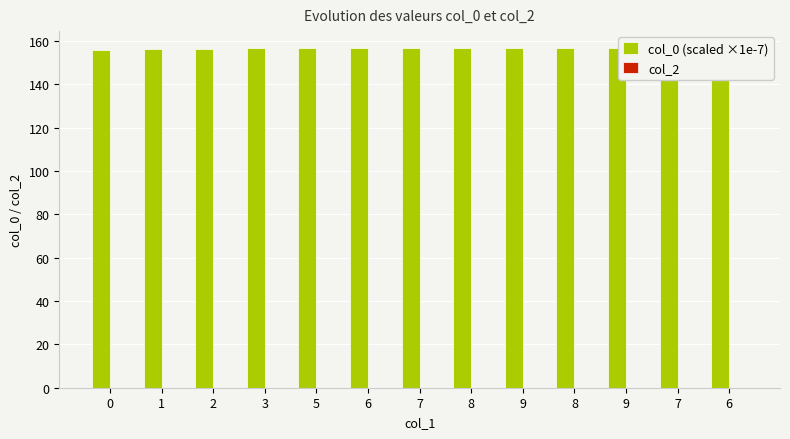

Reading left to right, list all the values displayed in this chart.

col_0 (scaled ×1e-7): 0=155.7	1=156.3	2=156.5	3=156.5	5=156.6	6=156.6	7=156.6	8=156.6	9=156.6	8=156.6	9=156.7	7=156.7	6=156.7
col_2: 0=0.0	1=0.0	2=0.0	3=0.0	5=0.0	6=0.0	7=0.0	8=0.0	9=0.0	8=0.0	9=0.0	7=0.0	6=0.0